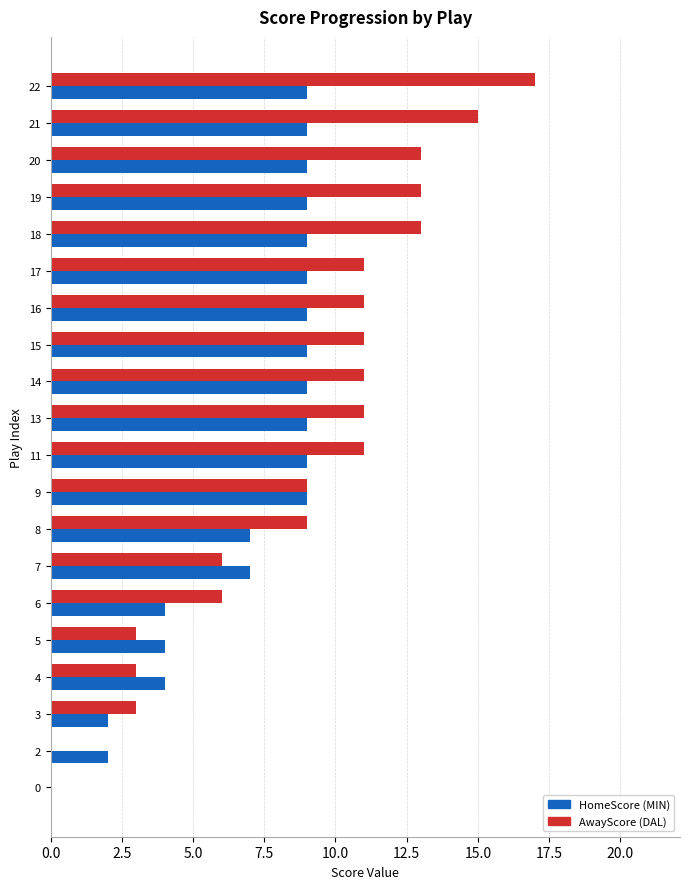

Which series changed the most between 3 and 20?

AwayScore (DAL)